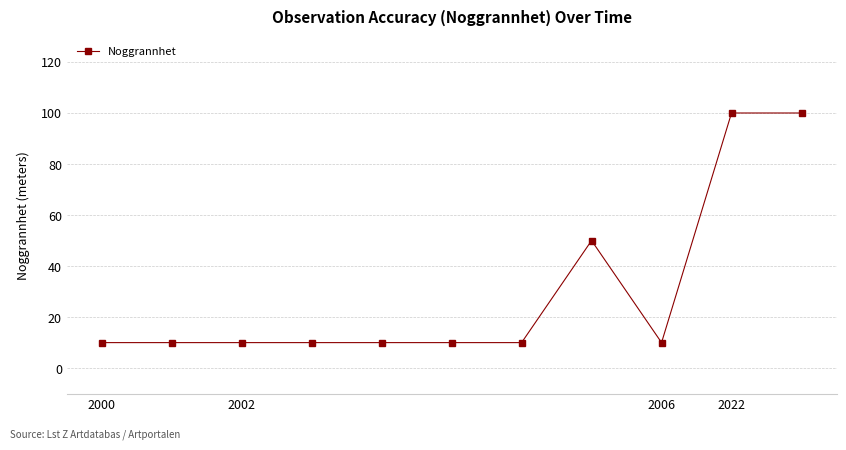

What is the average value?

30